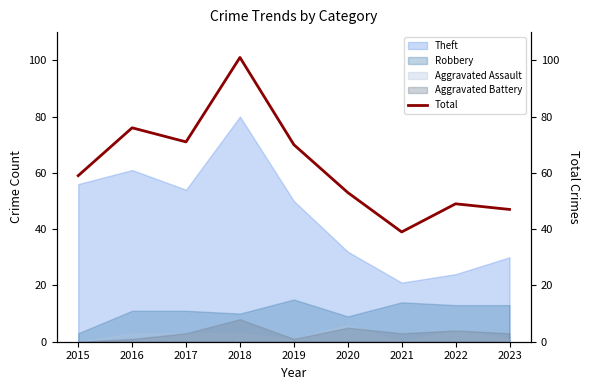

What is the difference between the values at 2018 and 2020?

48